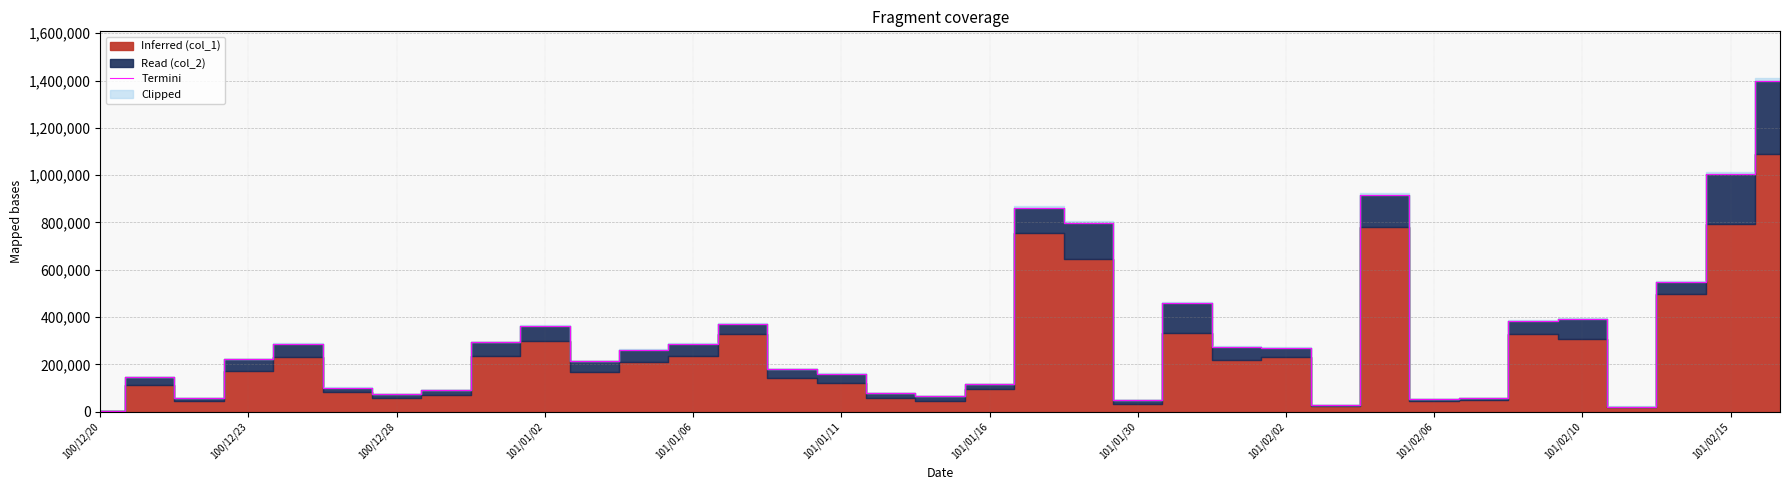

Read the value at 14, to the nearest 10.

180040